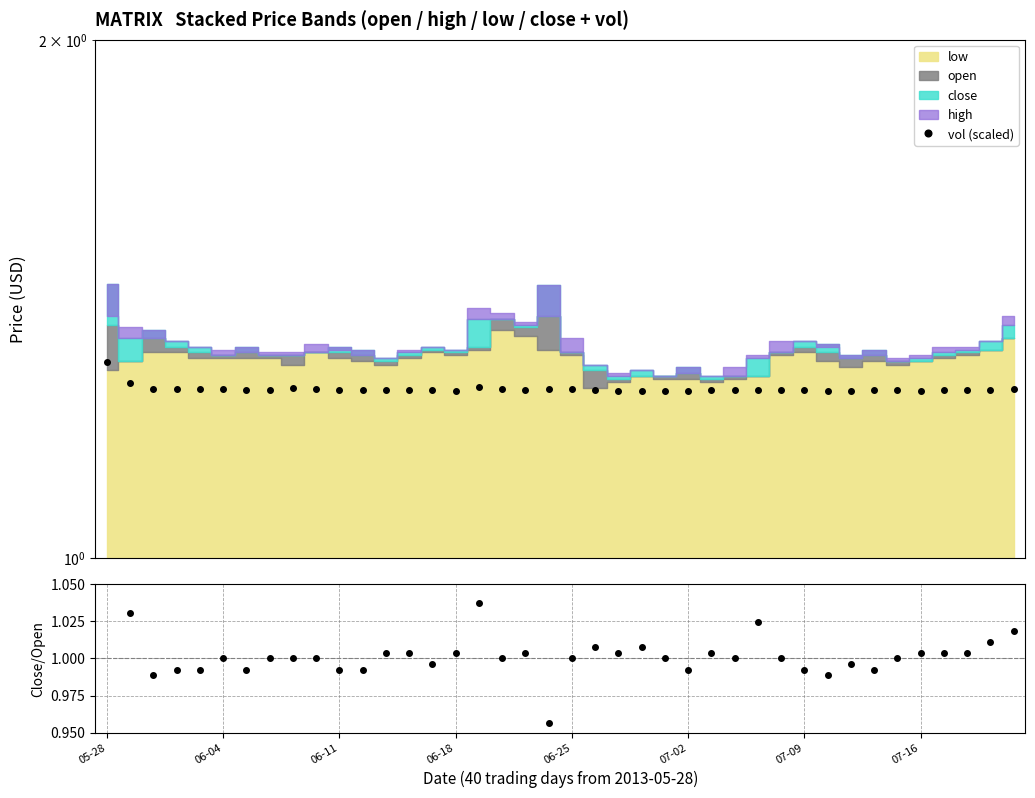

Between 31 and 07-09, which is larger?

07-09